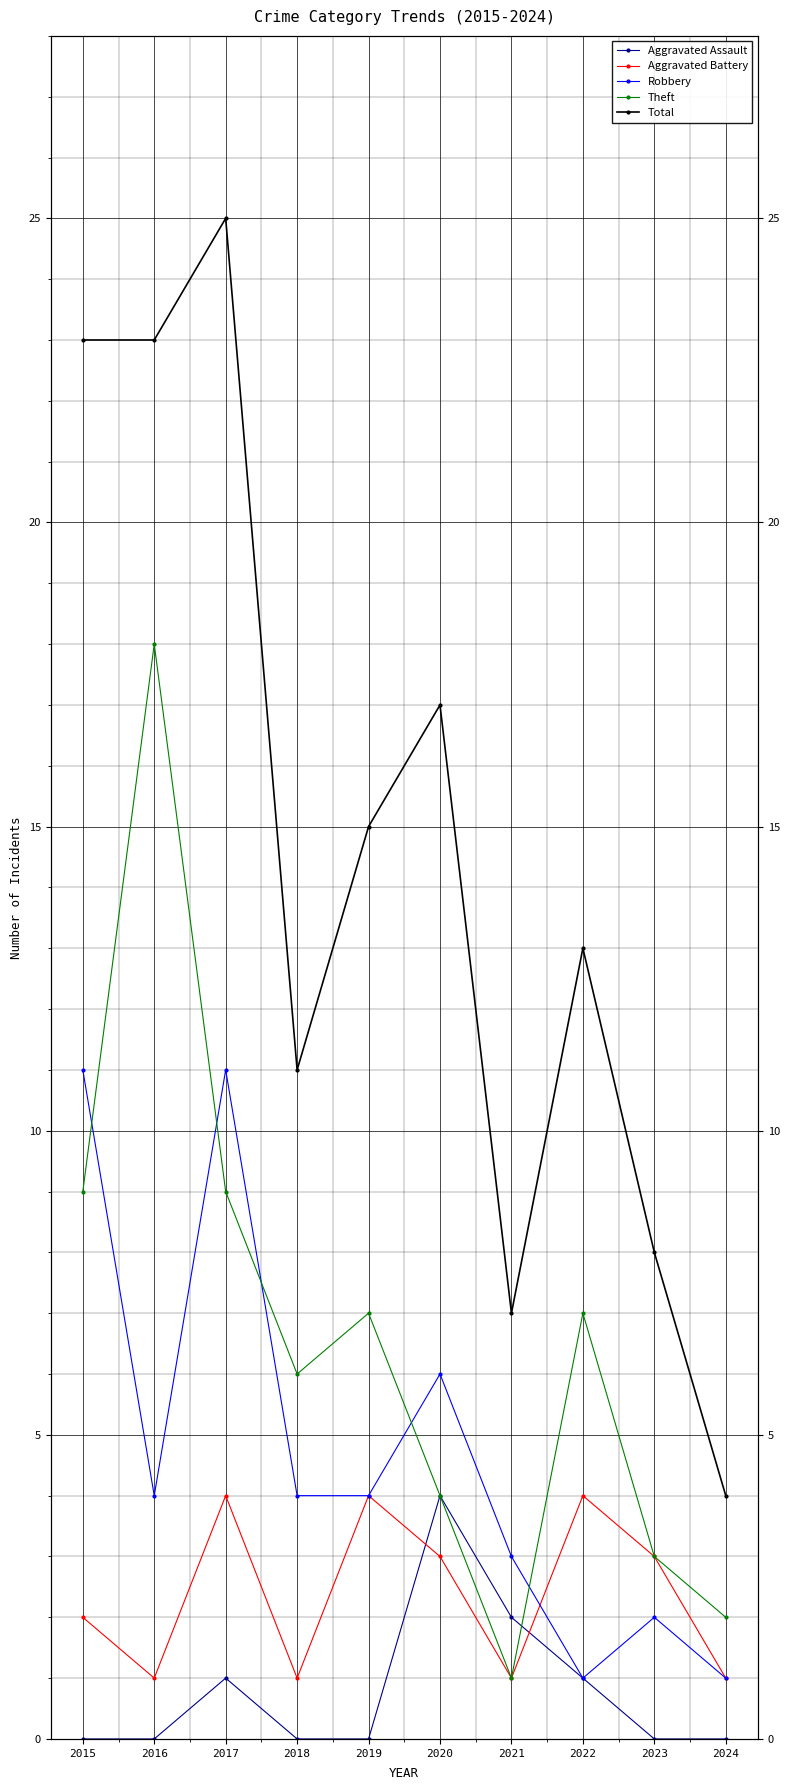

What are all the series names shown in the legend?

Aggravated Assault, Aggravated Battery, Robbery, Theft, Total